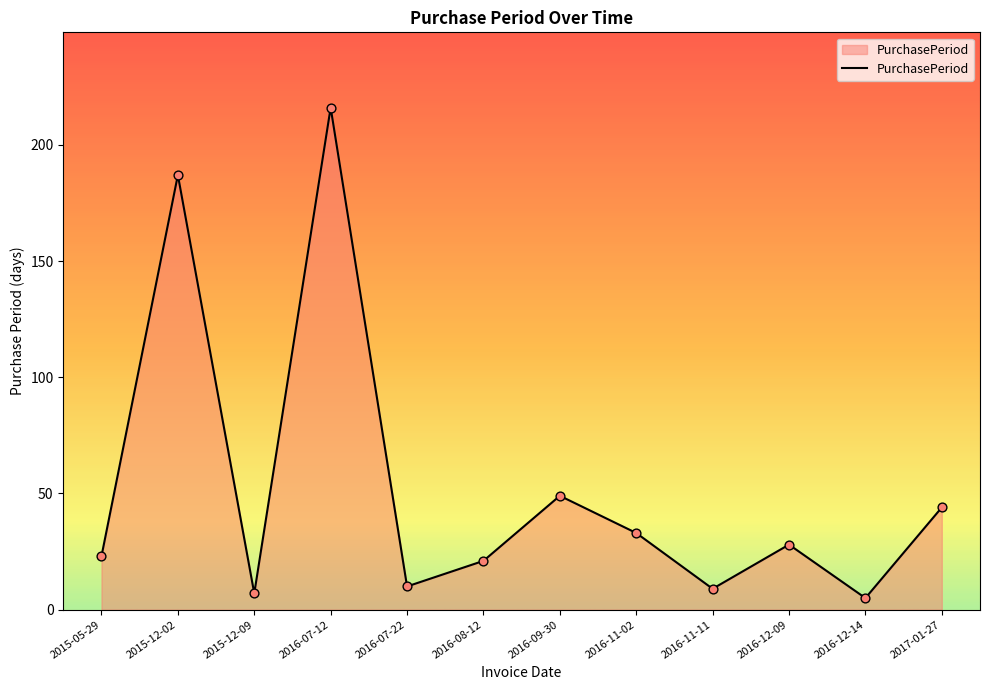

Which has a higher value, 2016-07-12 or 2016-12-14?

2016-07-12